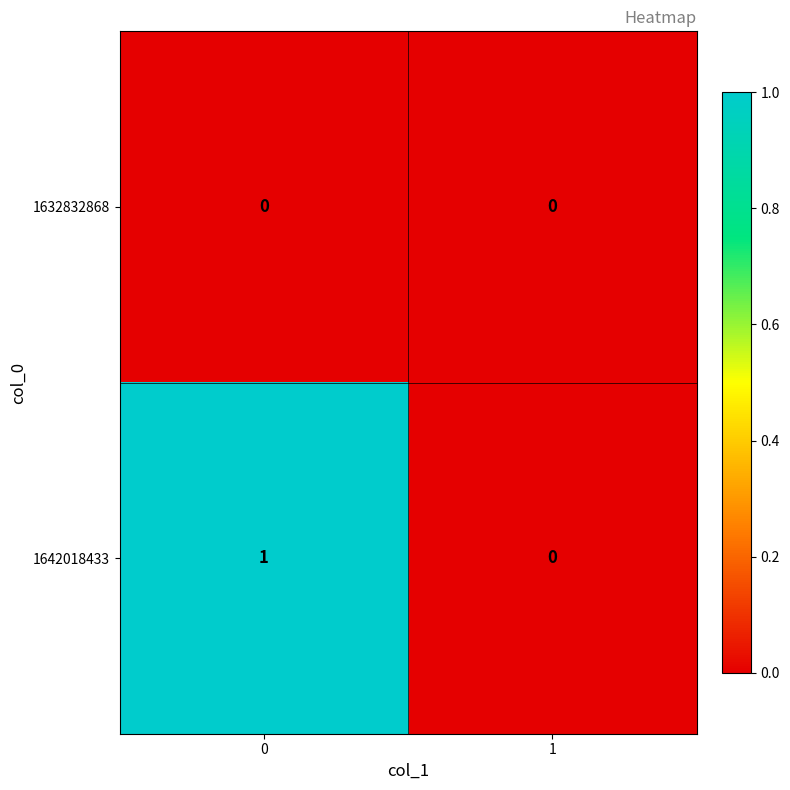

Rank the series by their average value, from highest to lowest.

1642018433, 1632832868